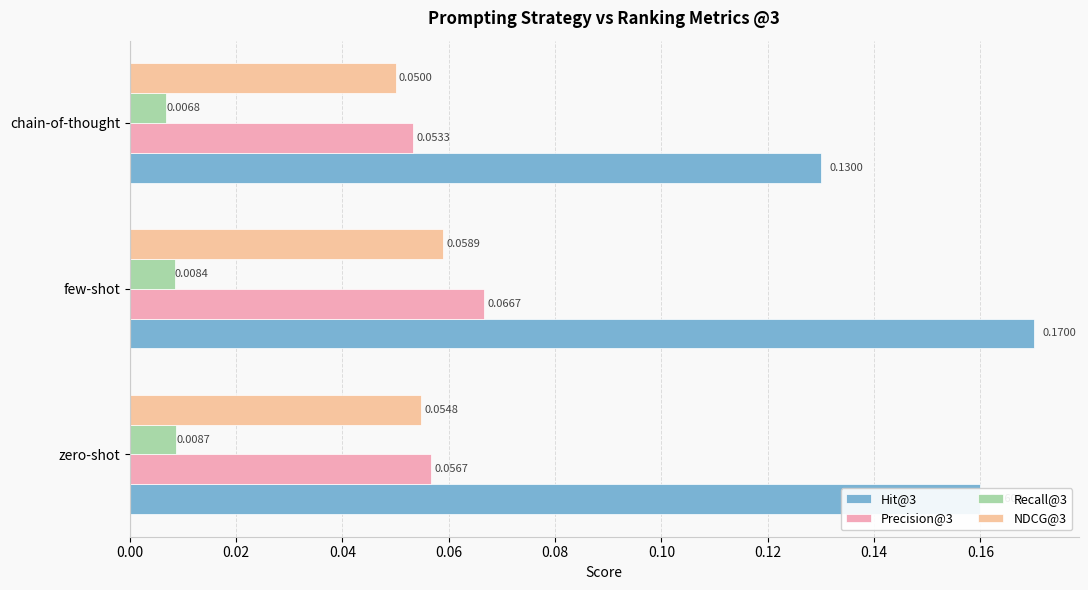

How many data points does each series have?

3